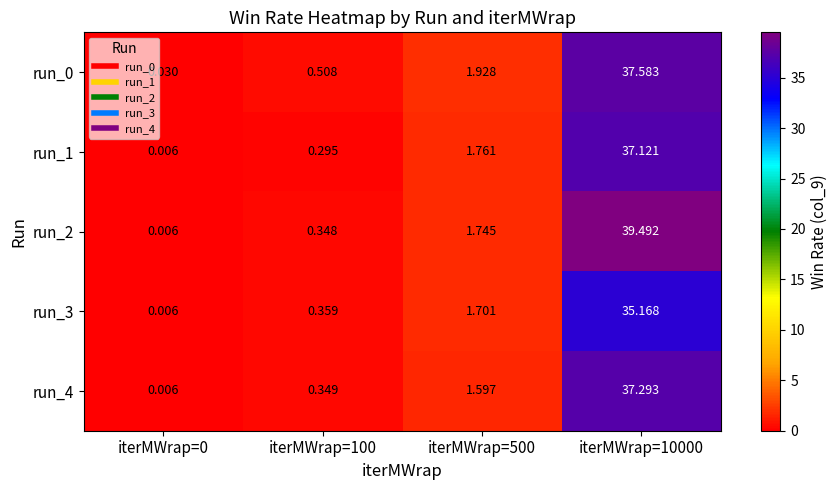

How many data points in run_1 are above 1?

2